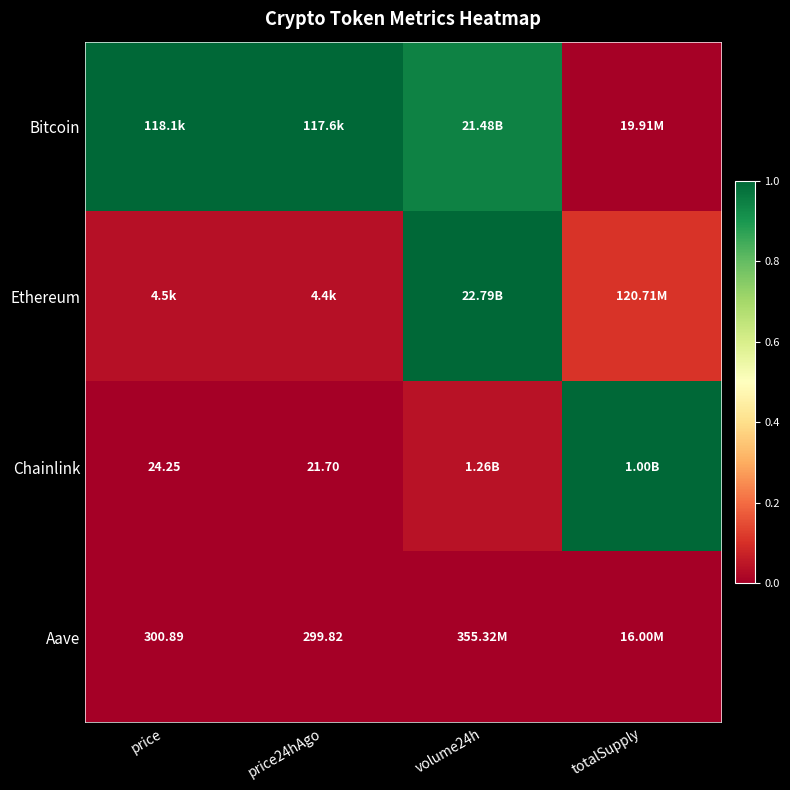

Is the value of Chainlink at price greater than the value of Aave at price?

No